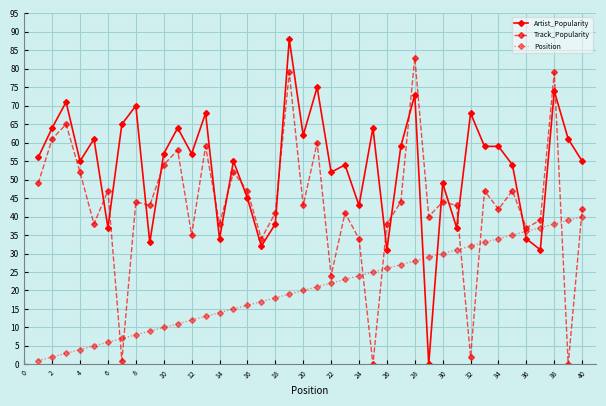

What is the sum of all Artist_Popularity values?

2144